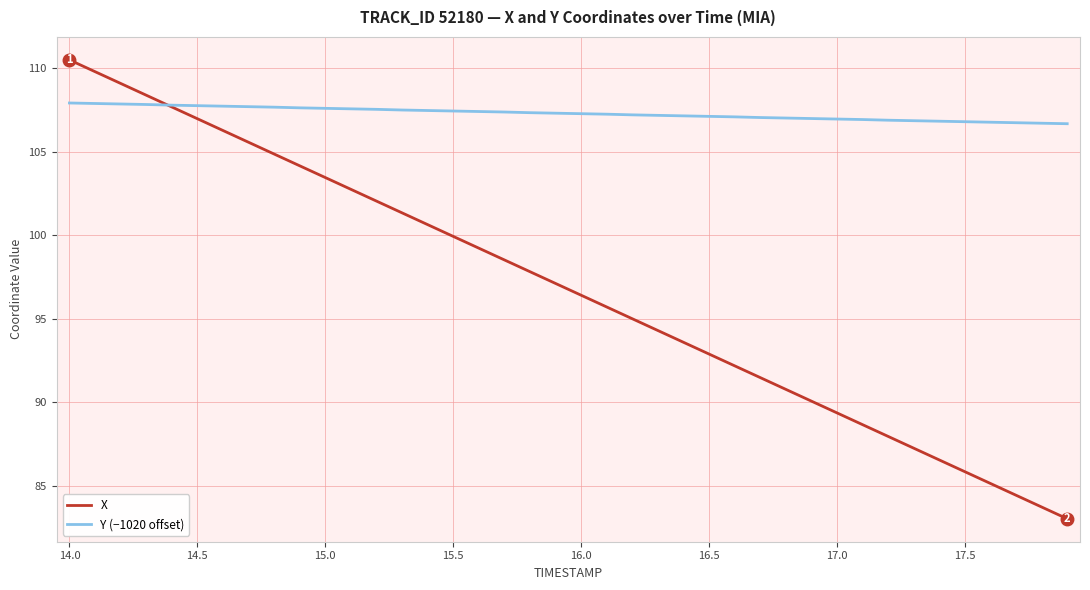

What is the smallest value displayed?

83.0